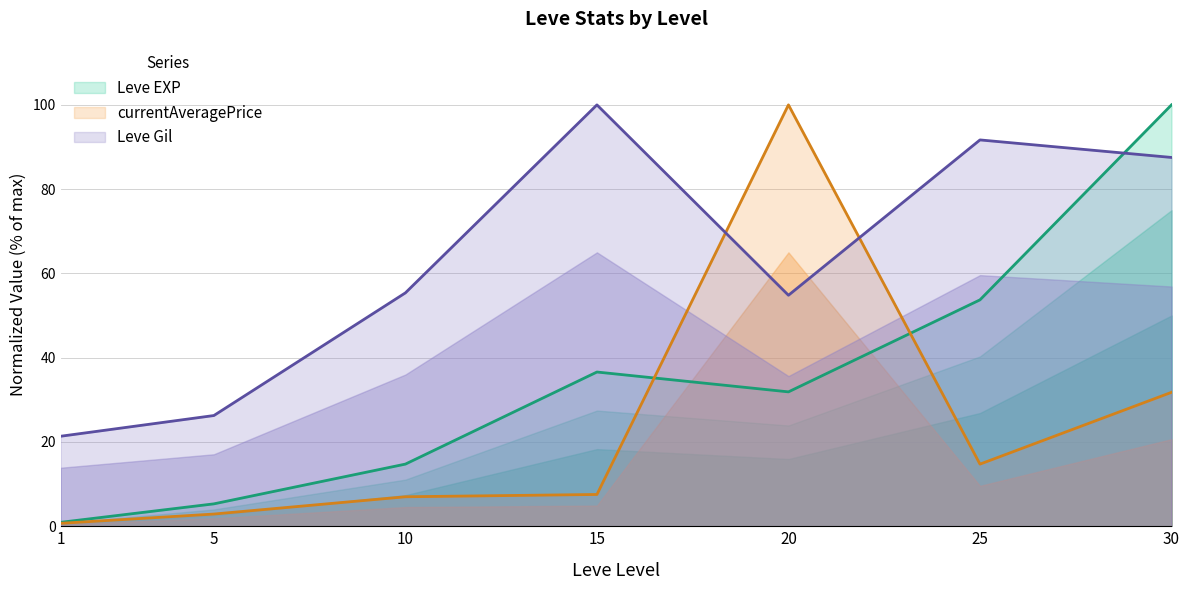

Rank the categories by Leve Gil value from highest to lowest.

15, 25, 30, 10, 20, 5, 1